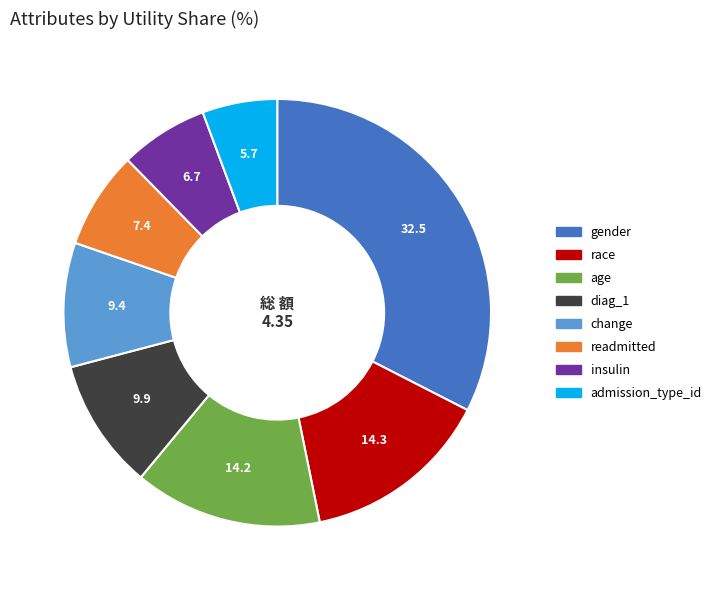

Which slice is the smallest?

admission_type_id